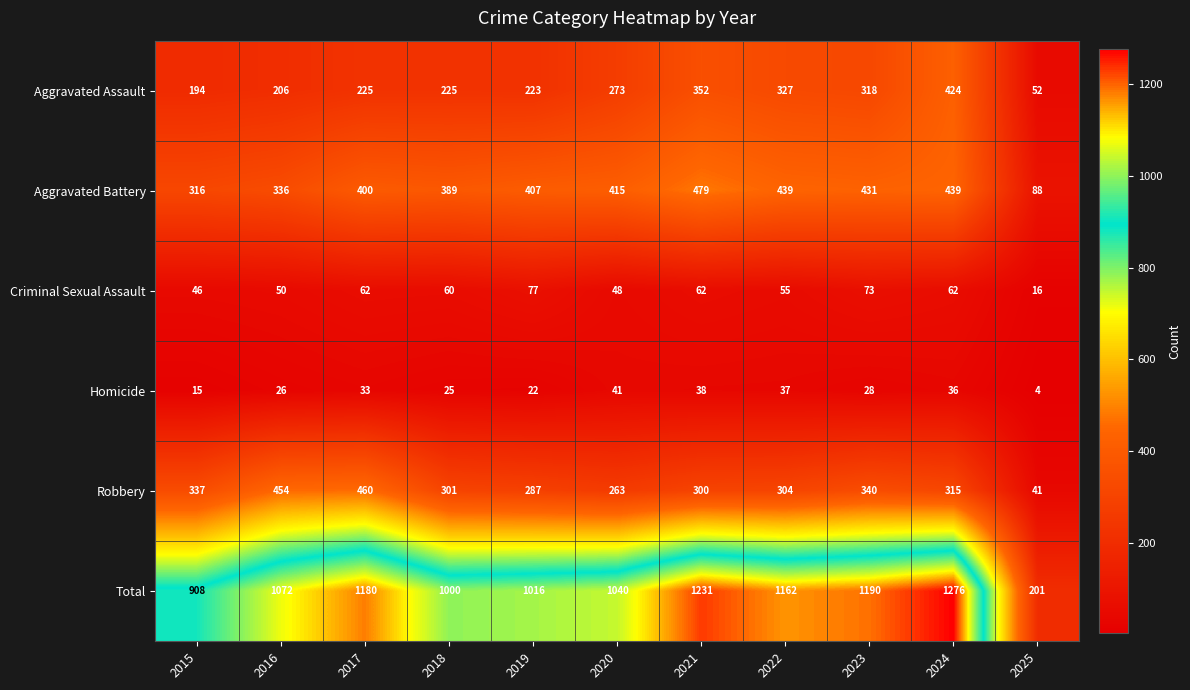

Which category has the highest value across all series?

2024